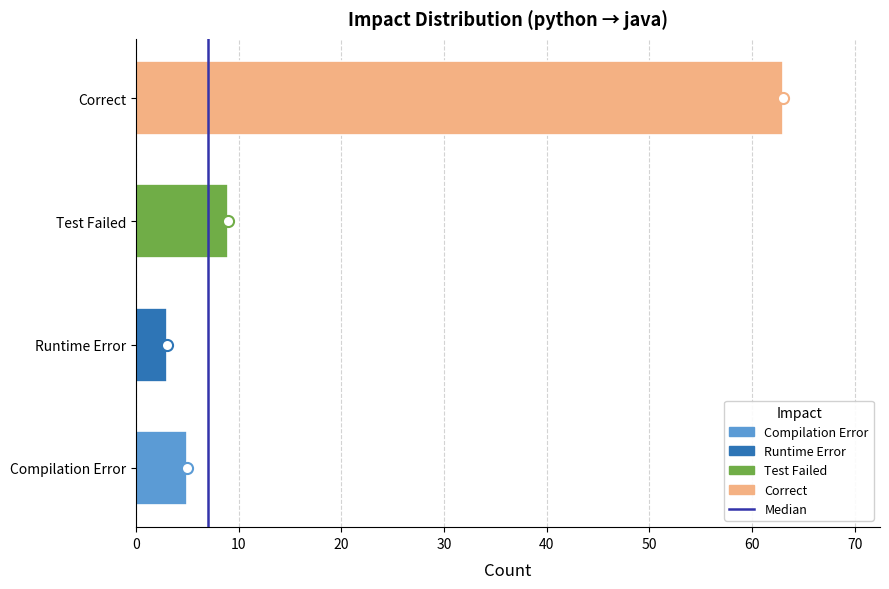

Does the chart contain any negative values?

No